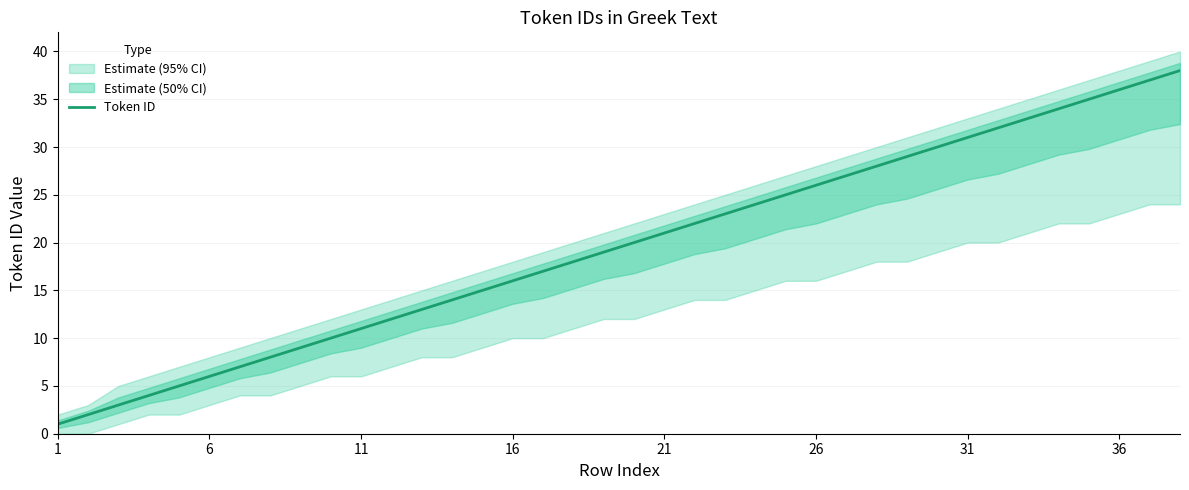

The value at 8 is 12. True or false?

False